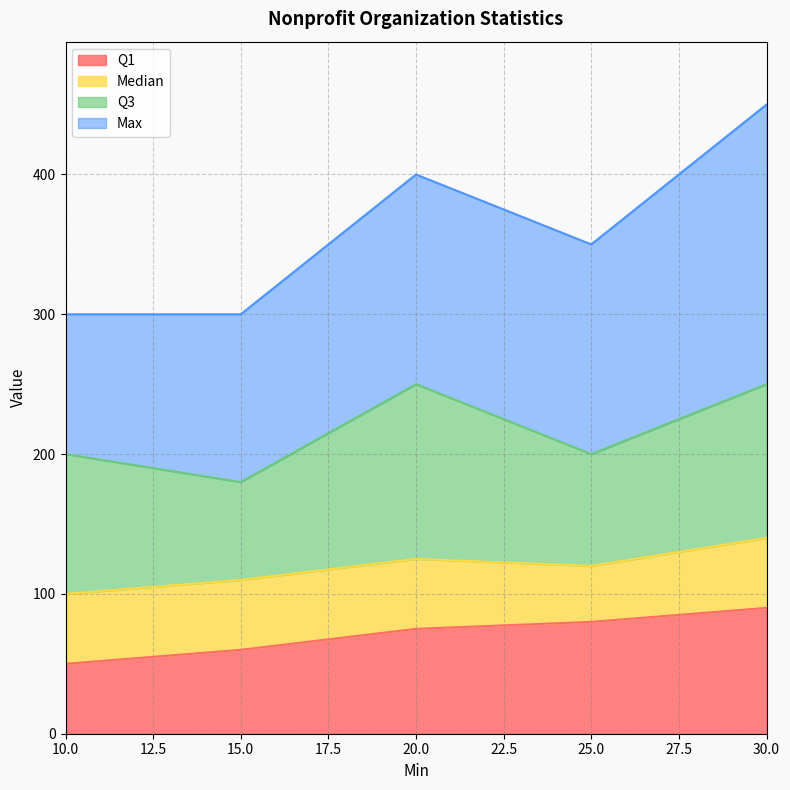

Between 20 and 10, which is larger?

20